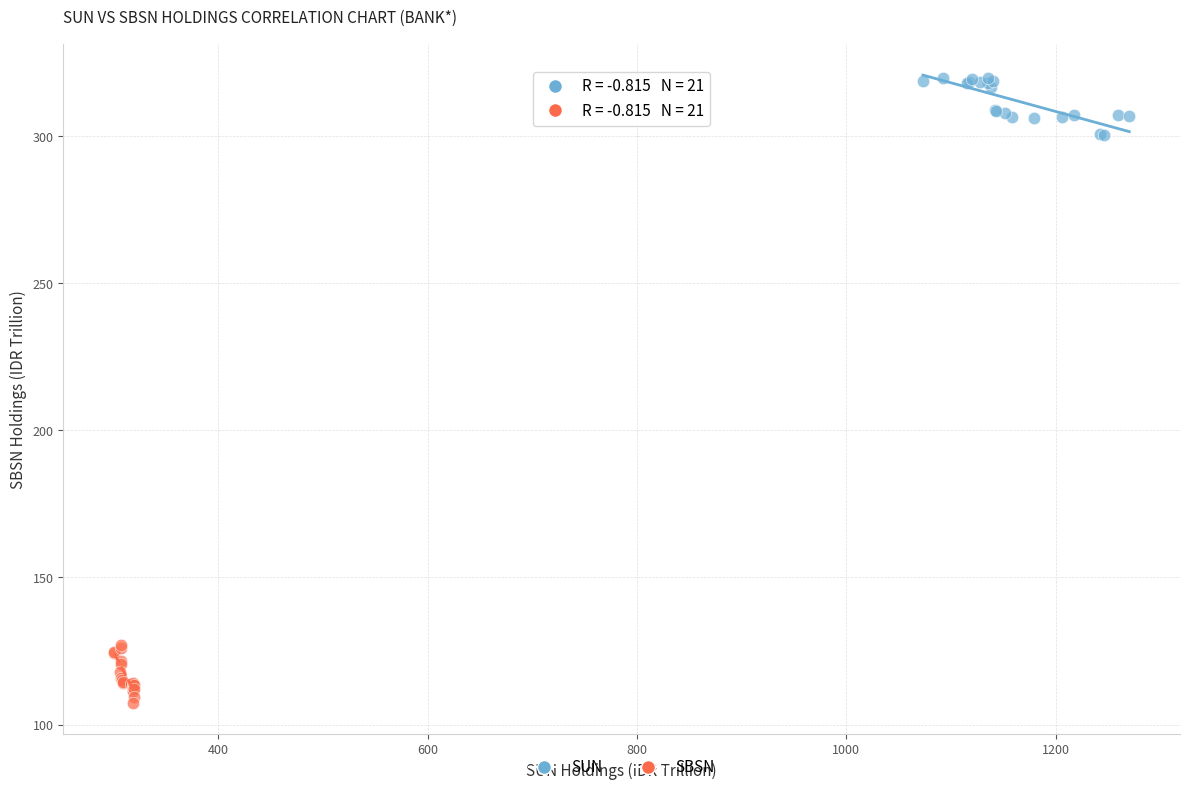

Which series contains the highest Y value?

SUN